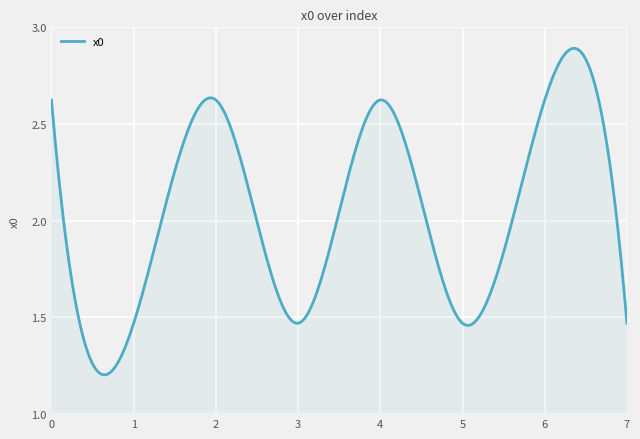

Count the number of categories in the chart.

300